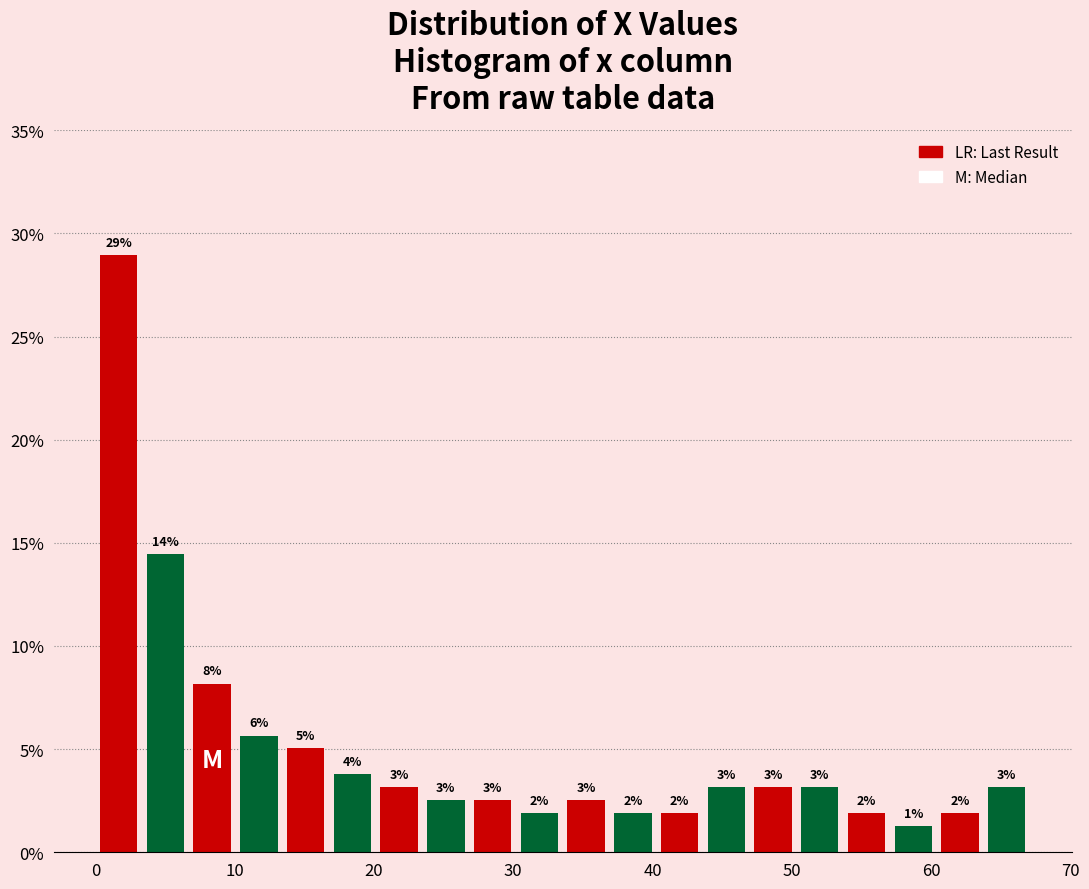

Read against the x-axis, roughly where is the centre of the tallest bar?

2